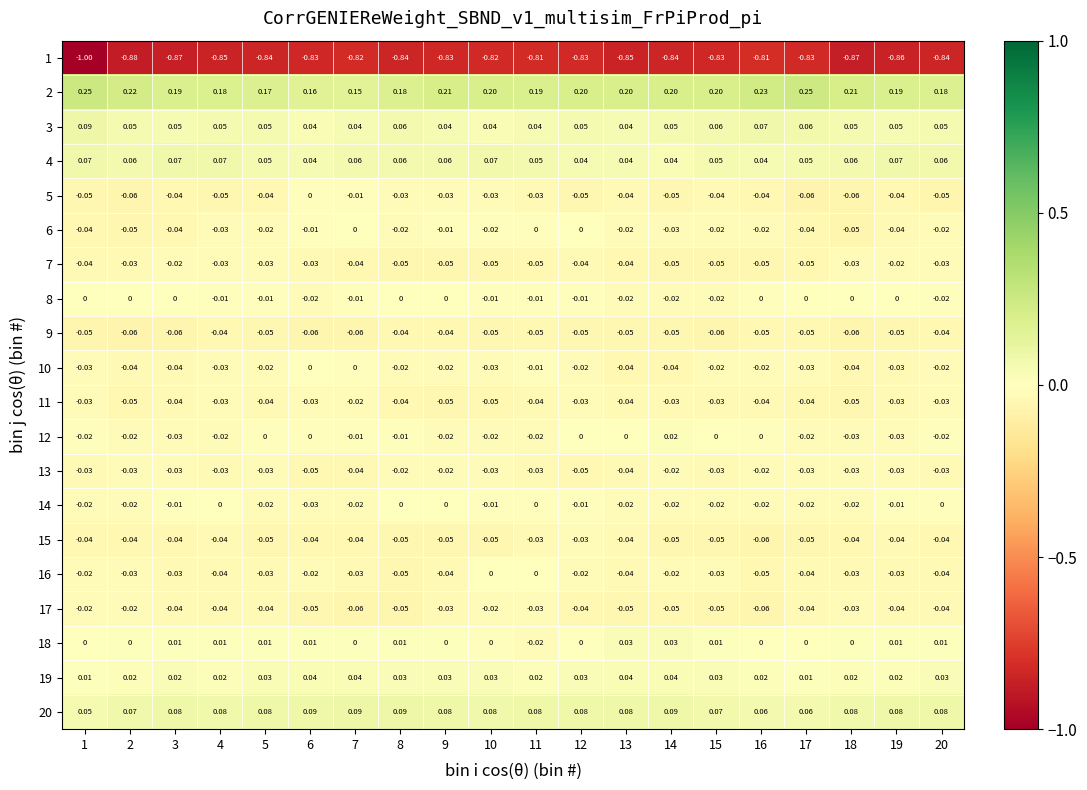

Is the value of 14 at 8 greater than the value of 10 at 5?

Yes